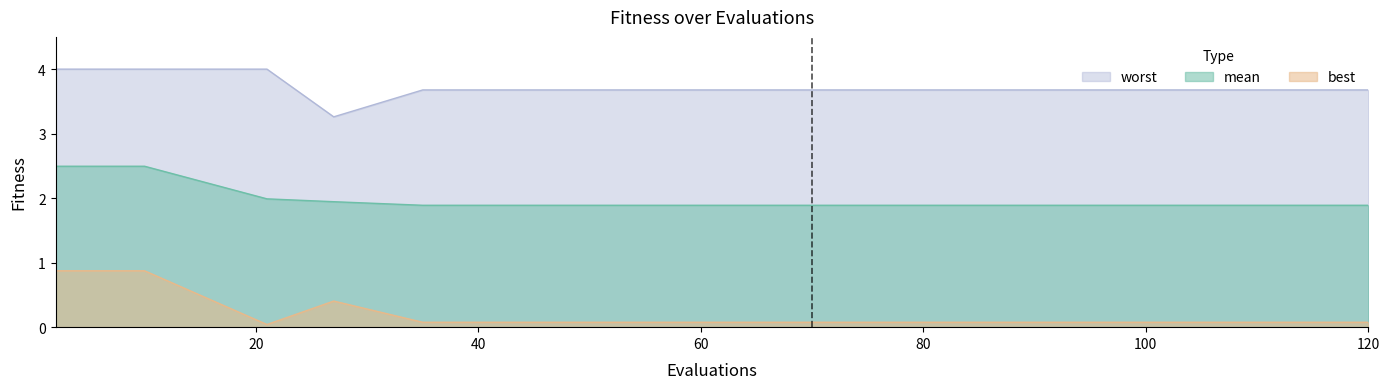

Between 8 and 49, which series saw the biggest shift?

best